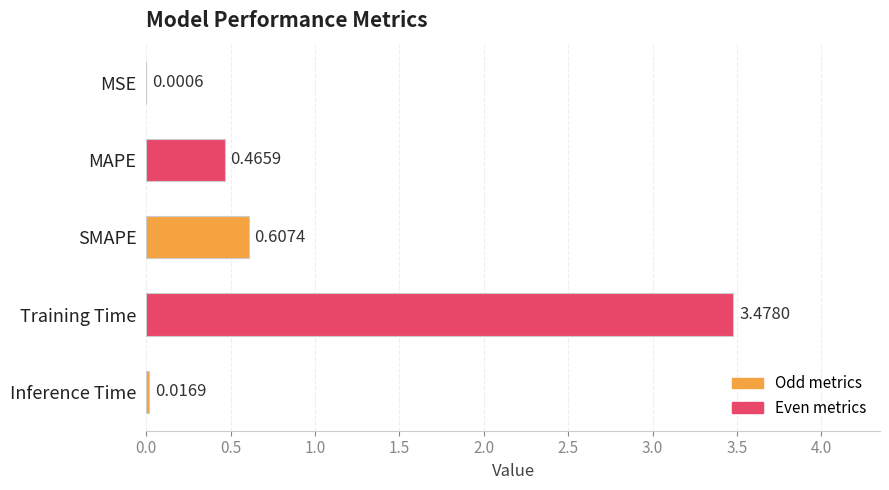

What is the sum of all values?

4.6